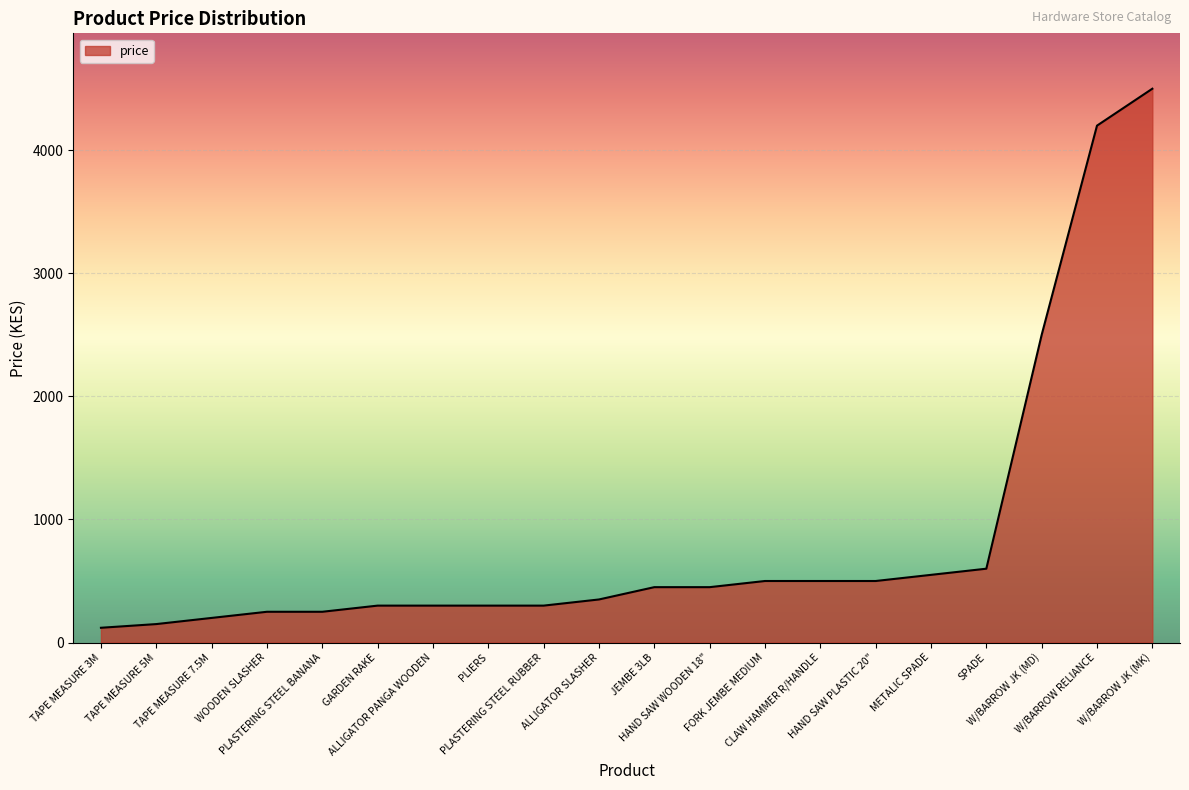

Where is the data nearest to the value 2310?

W/BARROW JK (MD)